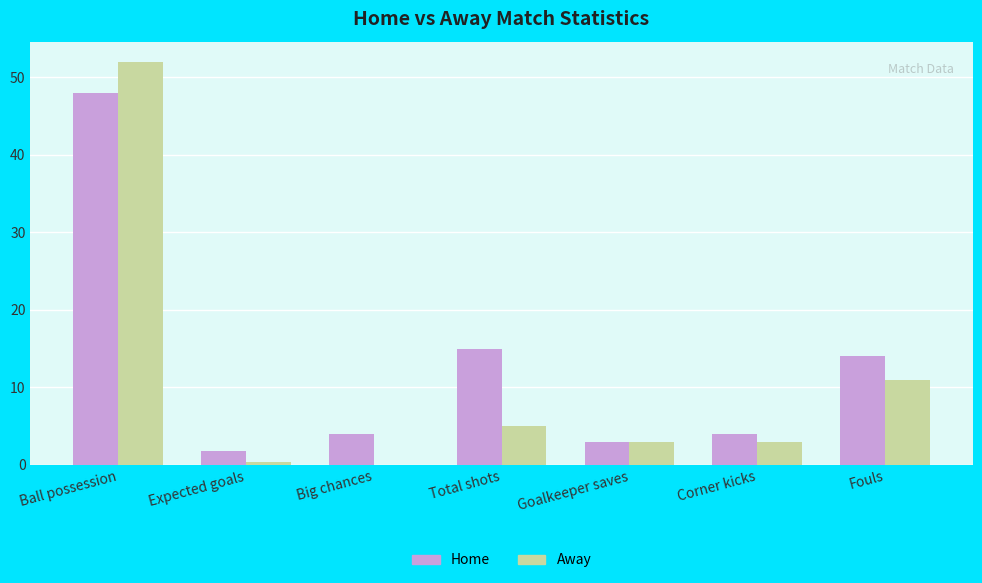

What is the maximum value for Home?

48.0